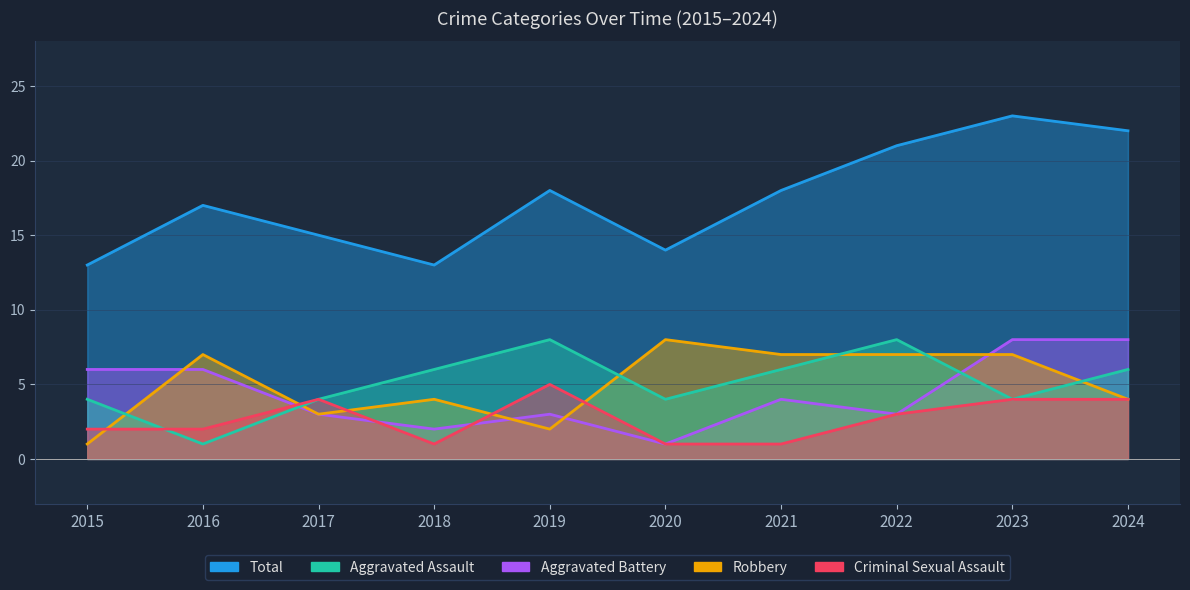

Does the chart have visible grid lines?

Yes